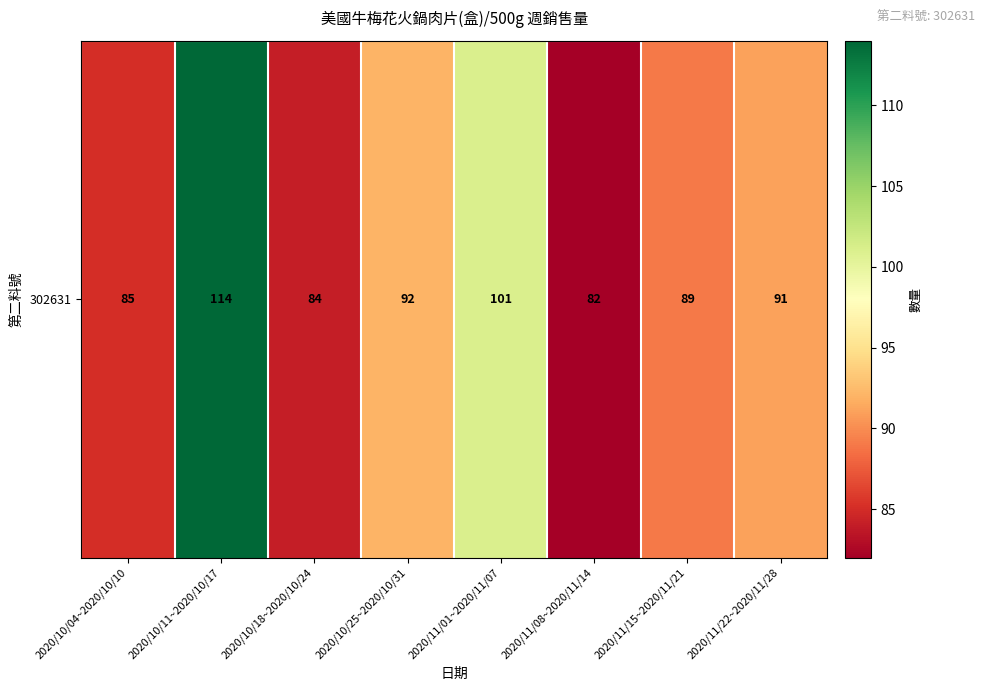

List the labels in order of value, smallest first.

2020/11/08~2020/11/14, 2020/10/18~2020/10/24, 2020/10/04~2020/10/10, 2020/11/15~2020/11/21, 2020/11/22~2020/11/28, 2020/10/25~2020/10/31, 2020/11/01~2020/11/07, 2020/10/11~2020/10/17